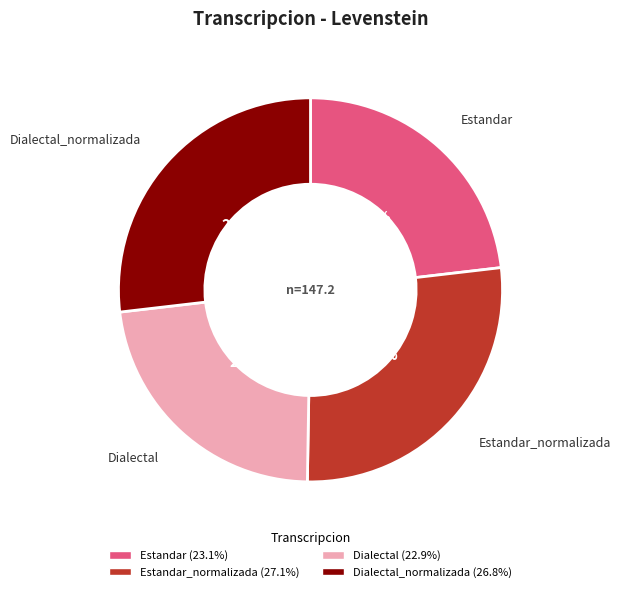

To the nearest percent, what is the difference between the largest and smallest slice percentages?

4%